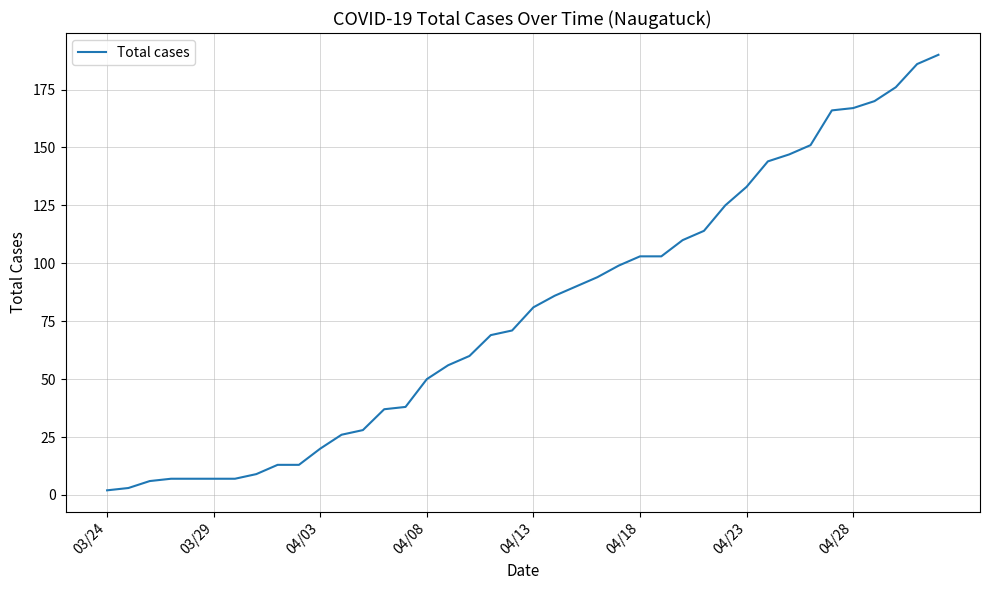

What is the greatest value displayed?

190